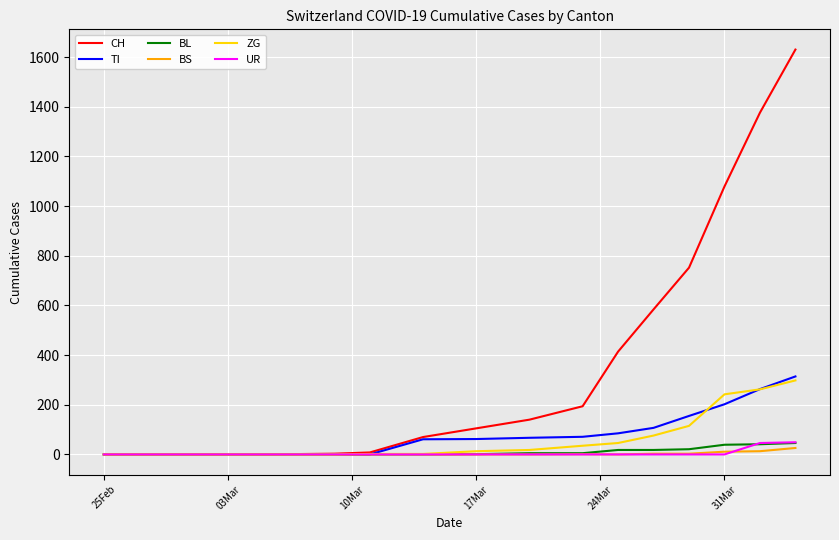

How many lines are shown in the chart?

6